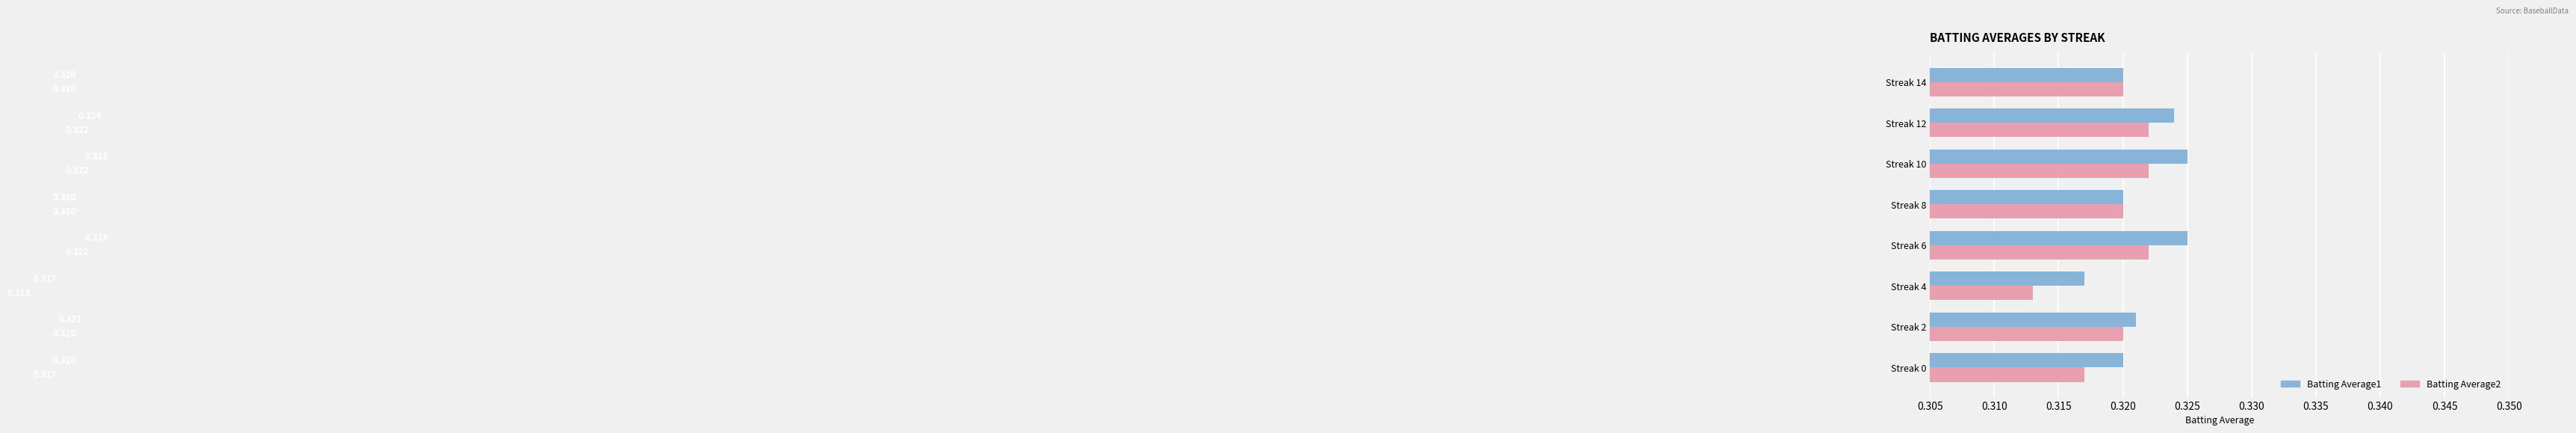

Is the value of Batting Average2 at Streak 4 greater than the value of Batting Average1 at Streak 12?

No